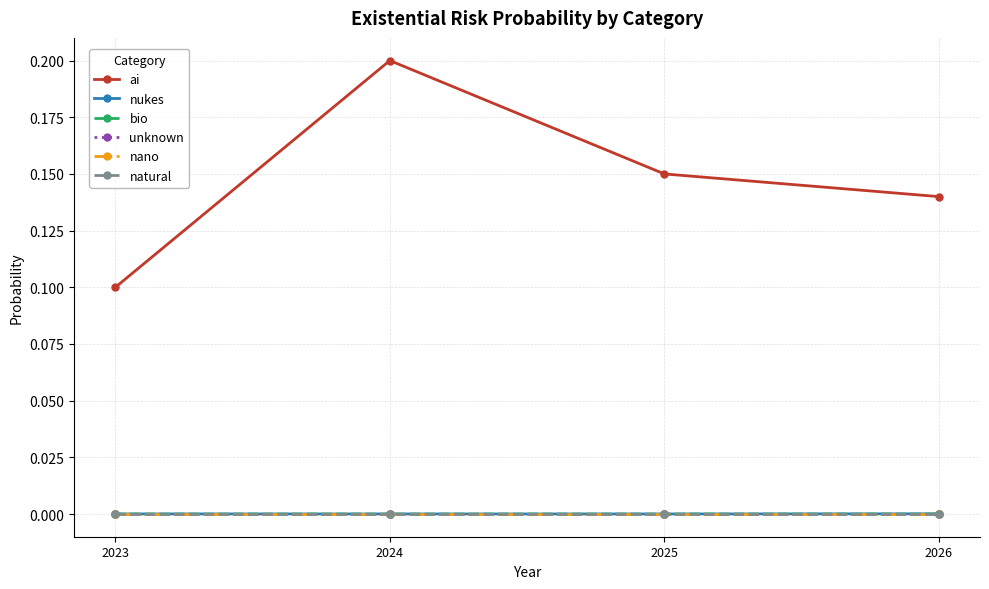

Is this an area chart (filled region under the line)?

No